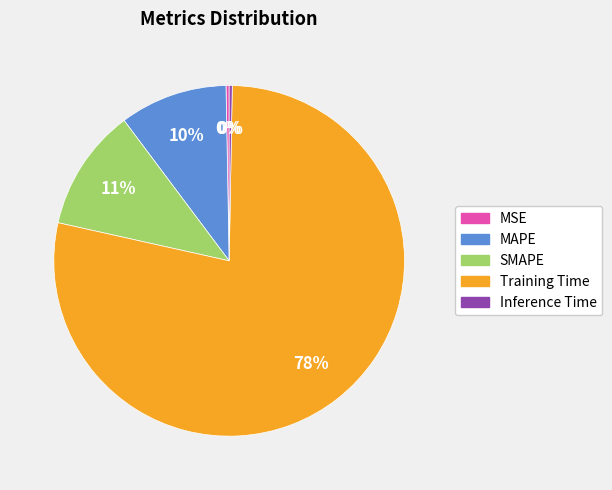

To the nearest percent, what is the difference between the MSE and SMAPE slice percentages?

11%